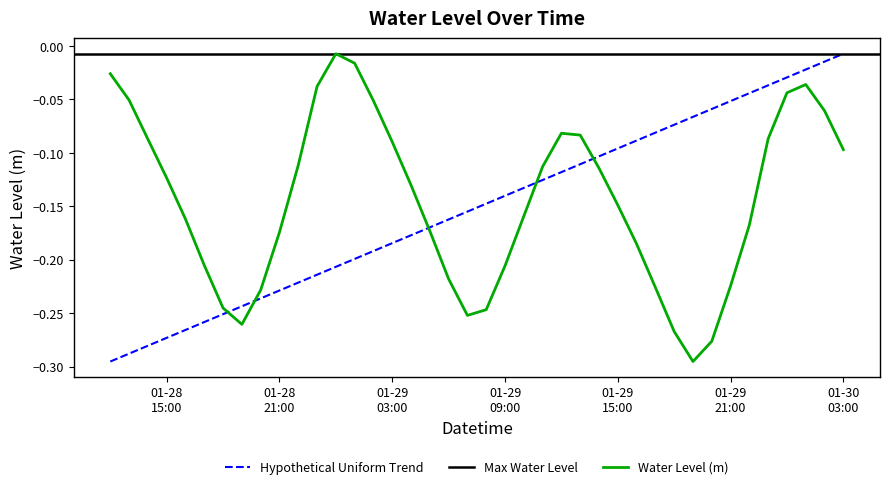

Reading left to right, extract all data points from this chart.

-0.0	-0.1	-0.1	-0.1	-0.2	-0.2	-0.2	-0.3	-0.2	-0.2	-0.1	-0.0	-0.0	-0.0	-0.1	-0.1	-0.1	-0.2	-0.2	-0.3	-0.2	-0.2	-0.2	-0.1	-0.1	-0.1	-0.1	-0.1	-0.2	-0.2	-0.3	-0.3	-0.3	-0.2	-0.2	-0.1	-0.0	-0.0	-0.1	-0.1